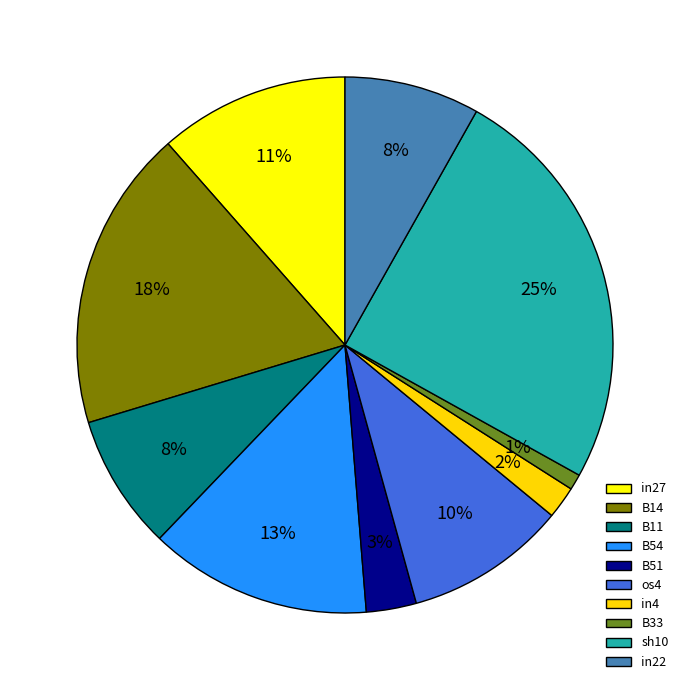

What percentage is NOT represented by B54?

86.6%